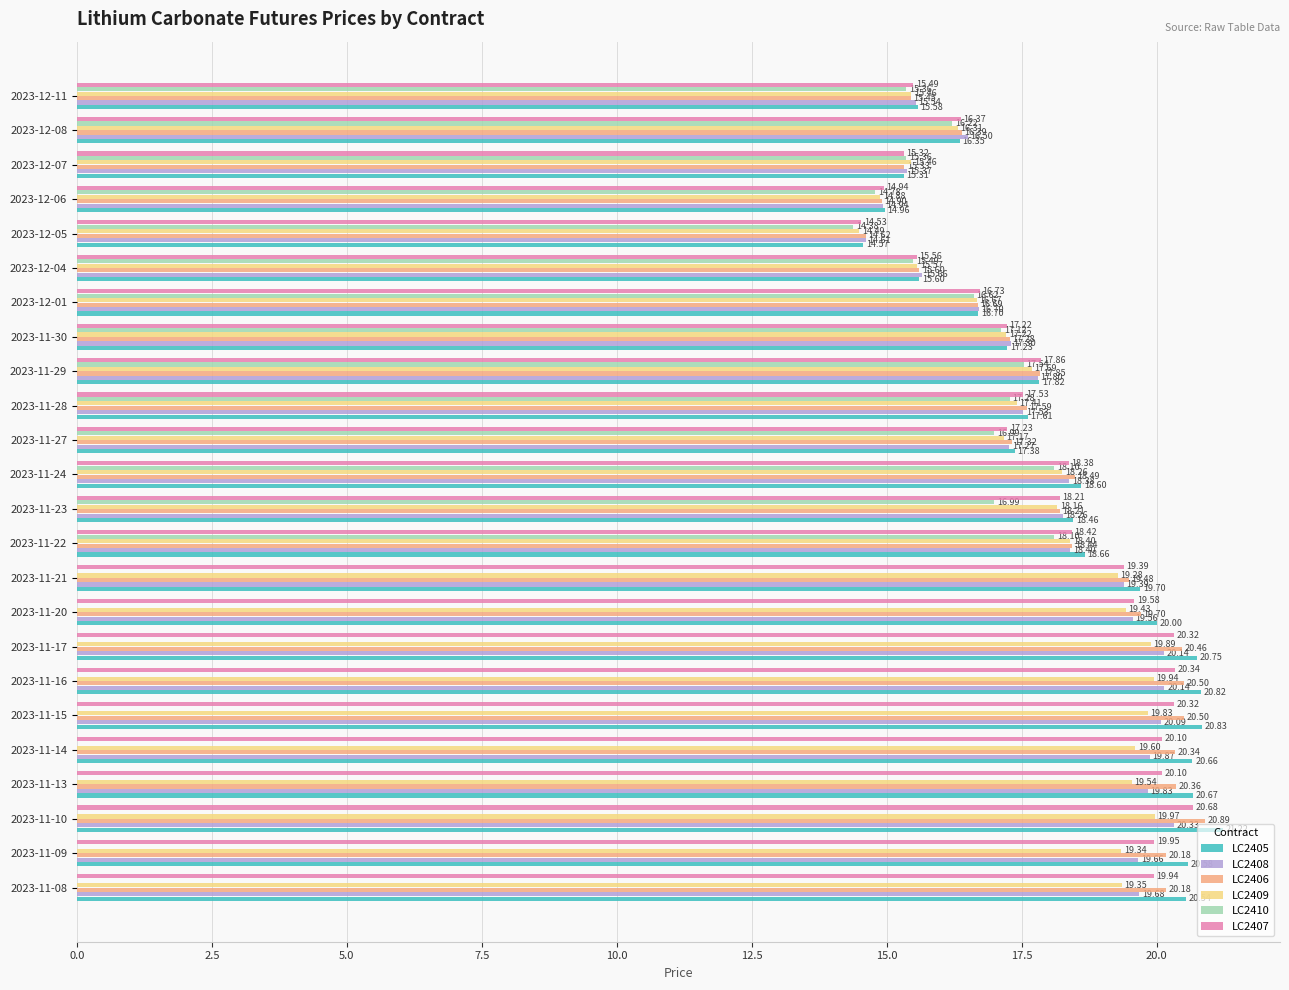

Count the number of data series in this chart.

6